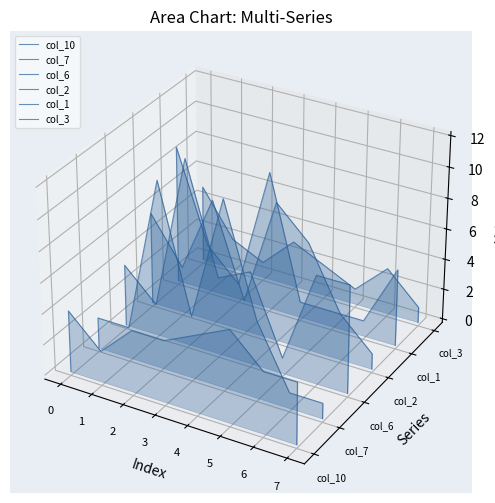

What is the value of the col_7 point at the 8th from the left?

-0.1